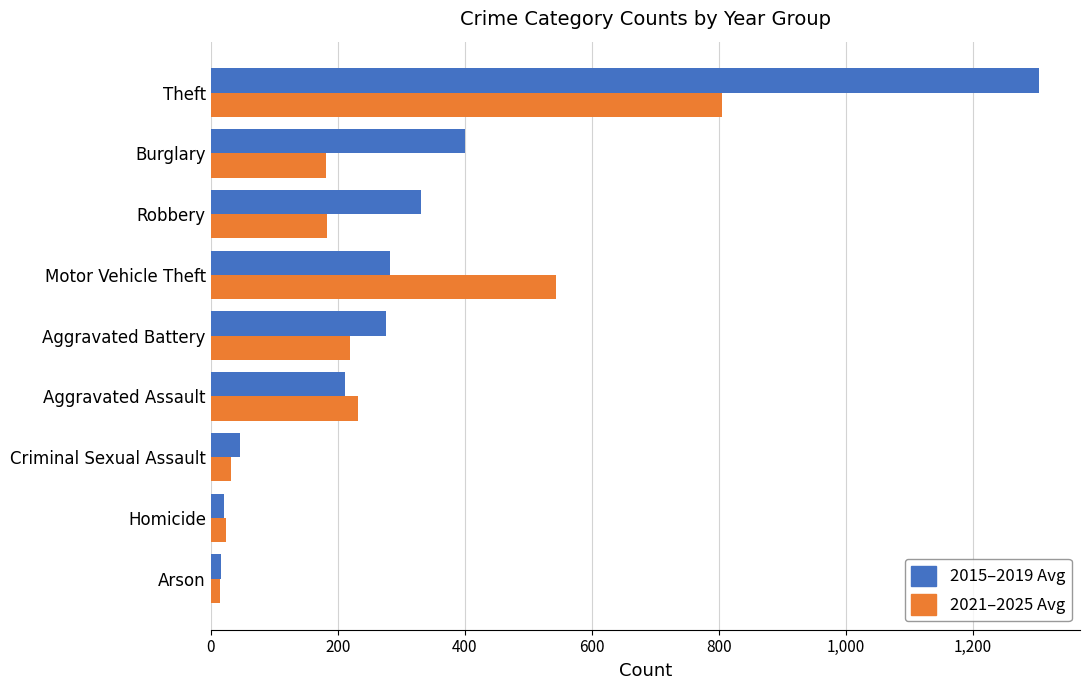

What is the average value of the 2015–2019 Avg series?

320.7